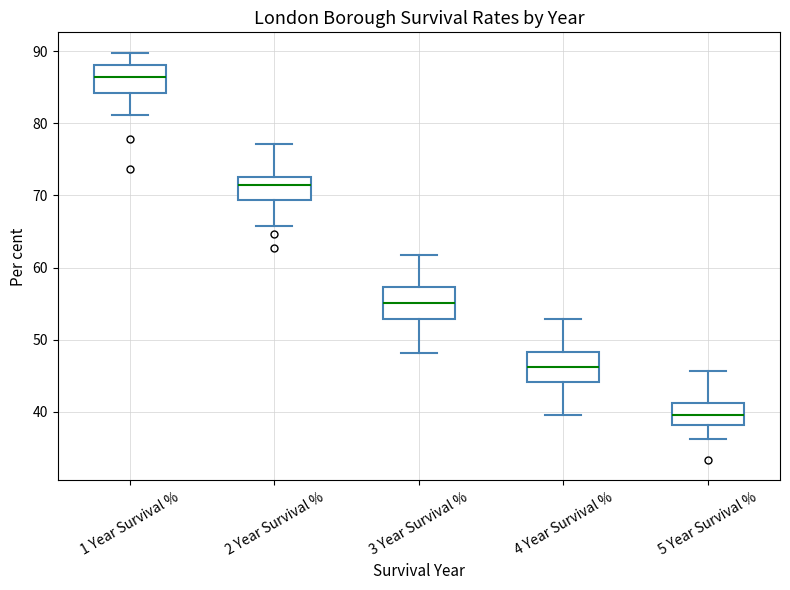

Where does the upper whisker of the box for 2 Year Survival % end on the y-axis? The values are not printed on the chart, so give them approximately, as read against the axis.

77